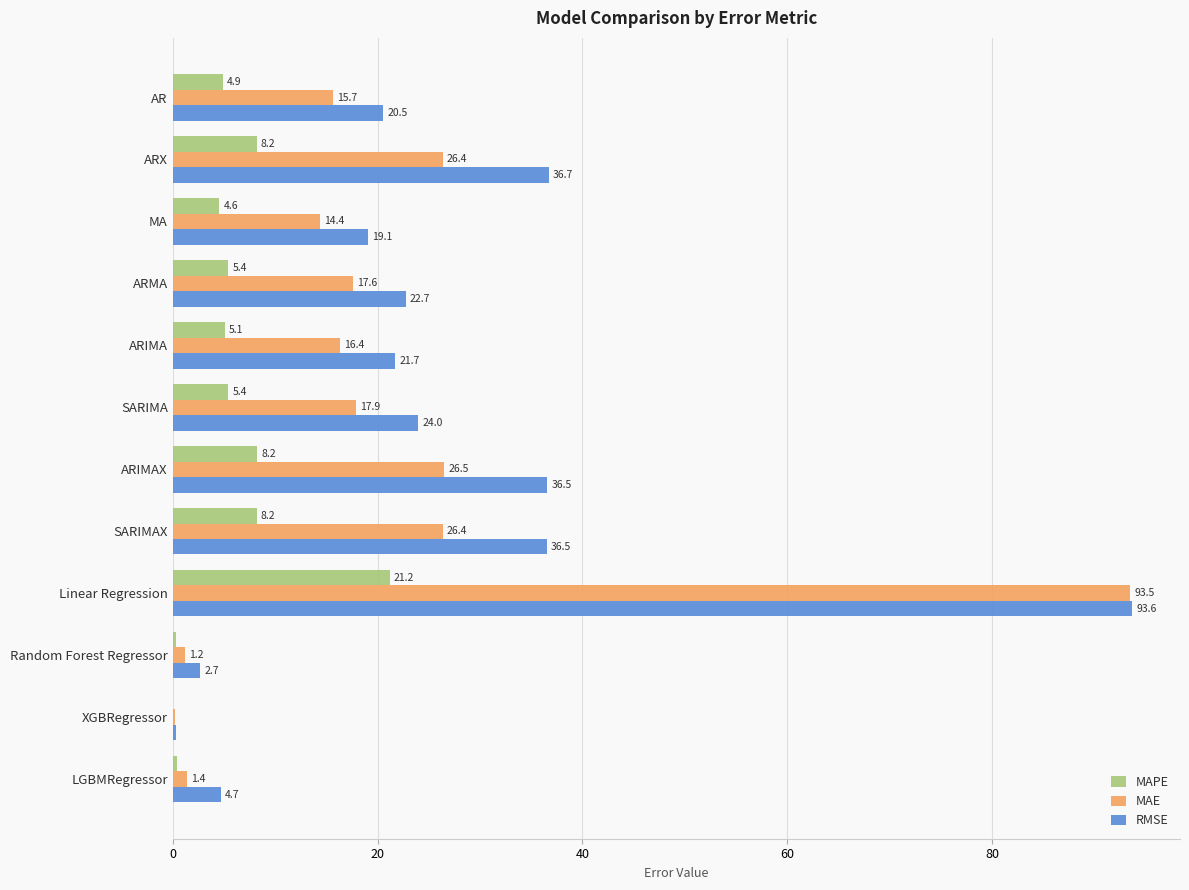

Count the number of categories in the chart.

12